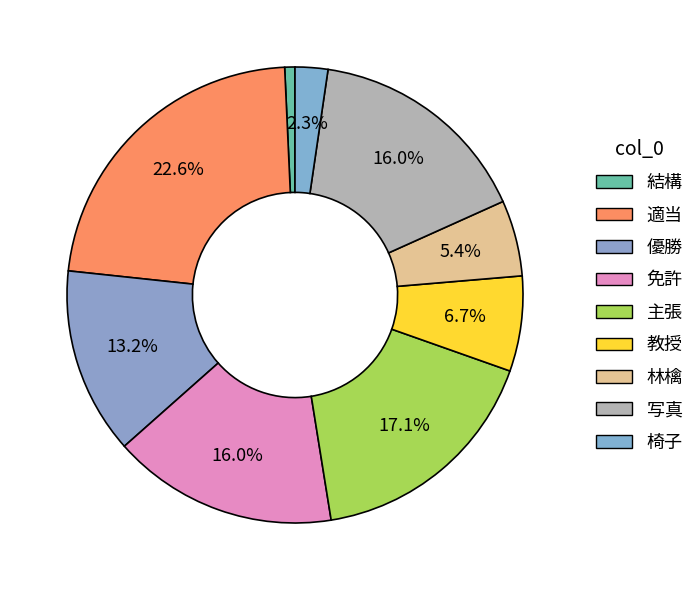

What percentage do 優勝 and 林檎 together represent?

18.6%